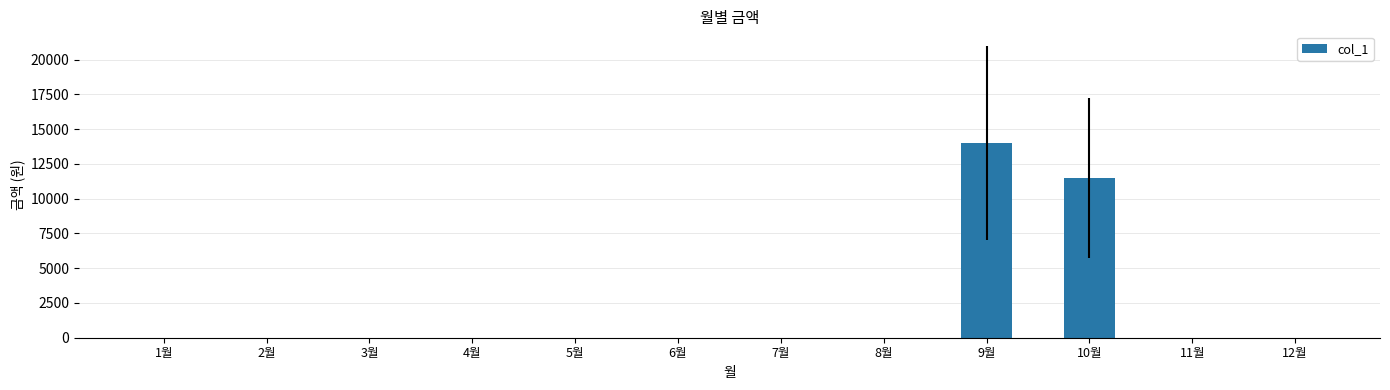

Is it true that the value at 5월 is 6199?

False